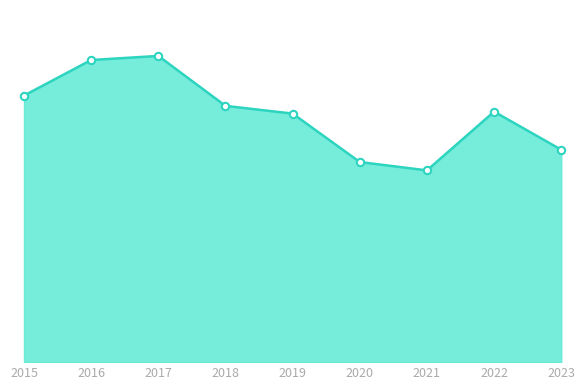

Does the chart have visible grid lines?

No